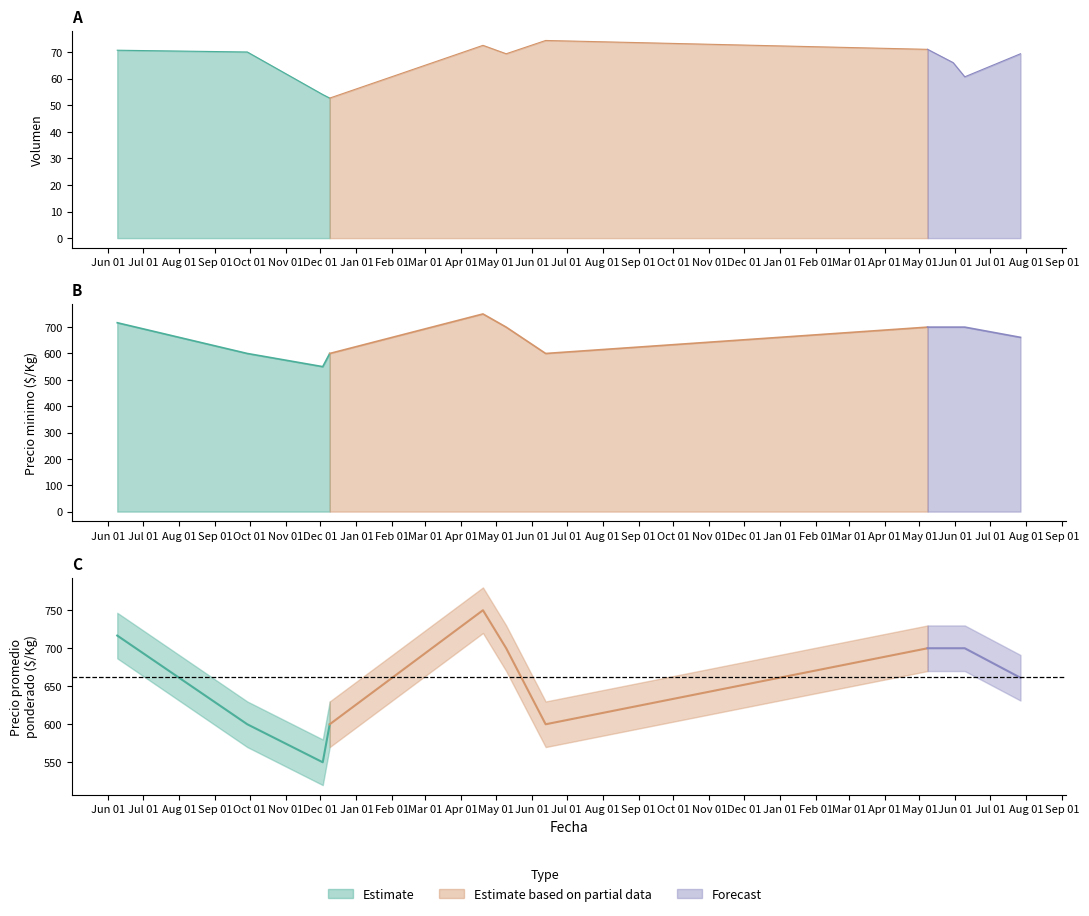

Which series has the largest range (max minus min)?

Precio minimo